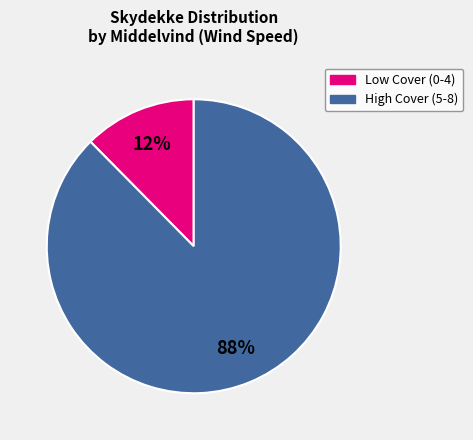

Does any single category account for the majority?

Yes